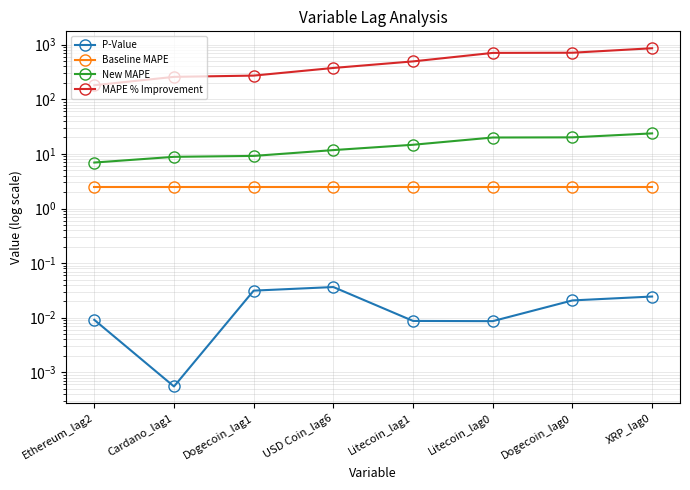

Reading left to right, list all the values displayed in this chart.

P-Value: 0.0	0.0	0.0	0.0	0.0	0.0	0.0	0.0
Baseline MAPE: 2.5	2.5	2.5	2.5	2.5	2.5	2.5	2.5
New MAPE: 6.9	8.8	9.2	11.7	14.7	20.0	20.1	23.8
MAPE % Improvement: 181.0	257.5	271.7	374.9	494.6	707.6	712.7	861.0